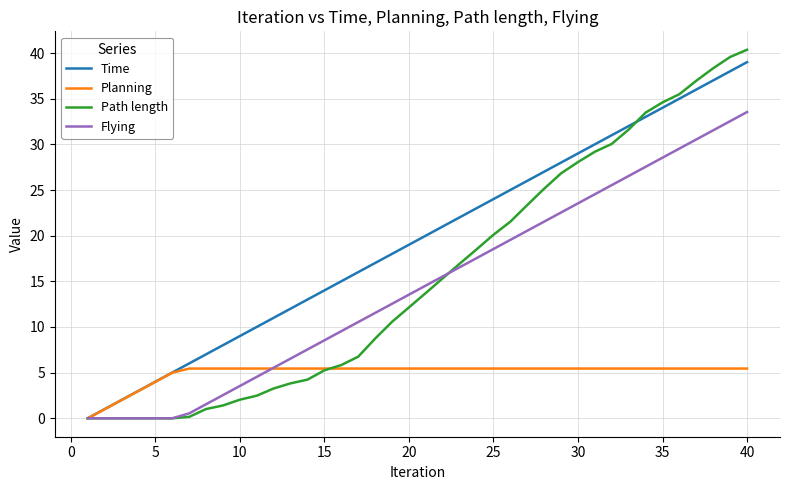

Which series has the largest total across all categories?

Time